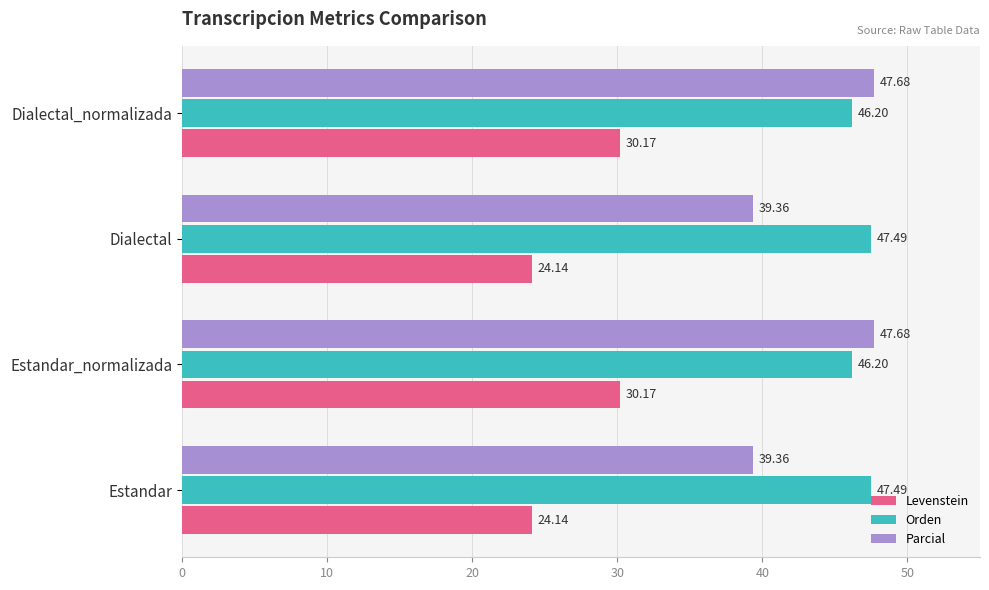

Between Estandar and Dialectal_normalizada, which series saw the biggest shift?

Parcial